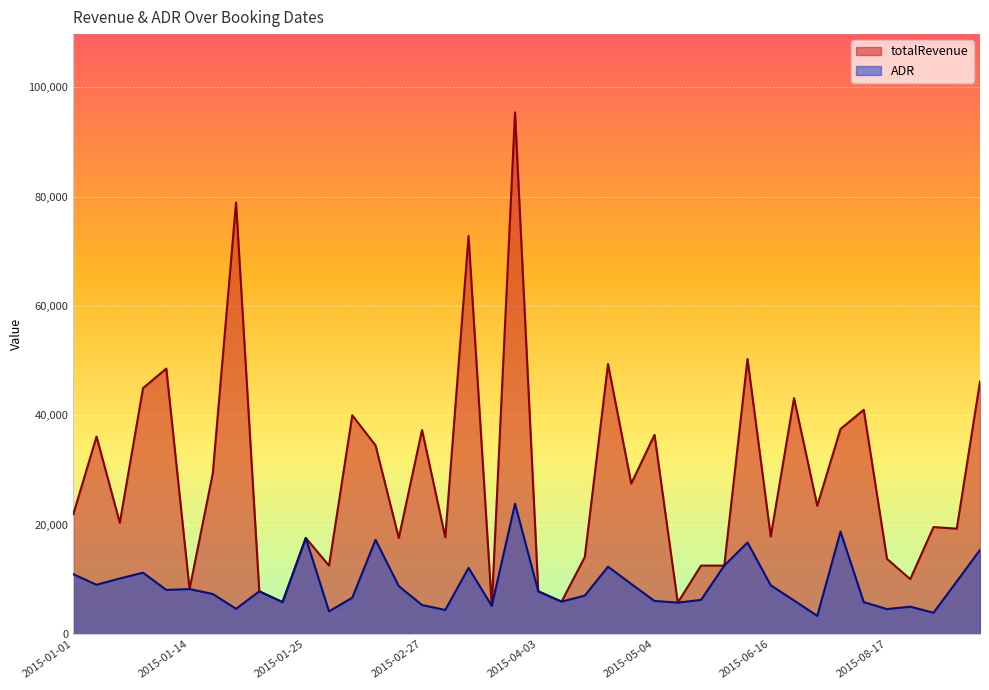

True or false: totalRevenue has more than 1 points higher than both neighbors.

True